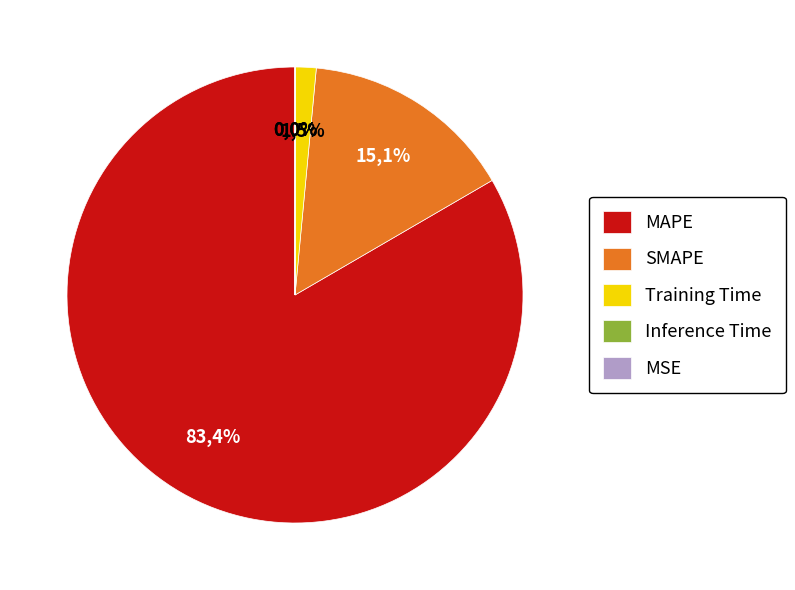

Combined, do Inference Time and MSE account for over 50%?

No